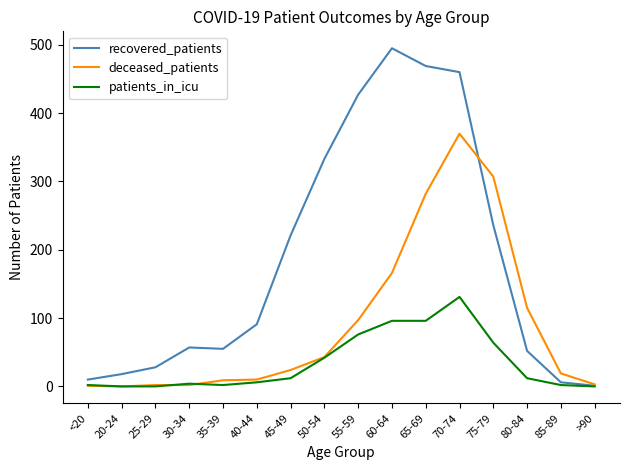

At which category is the sum across all series the highest?

70-74